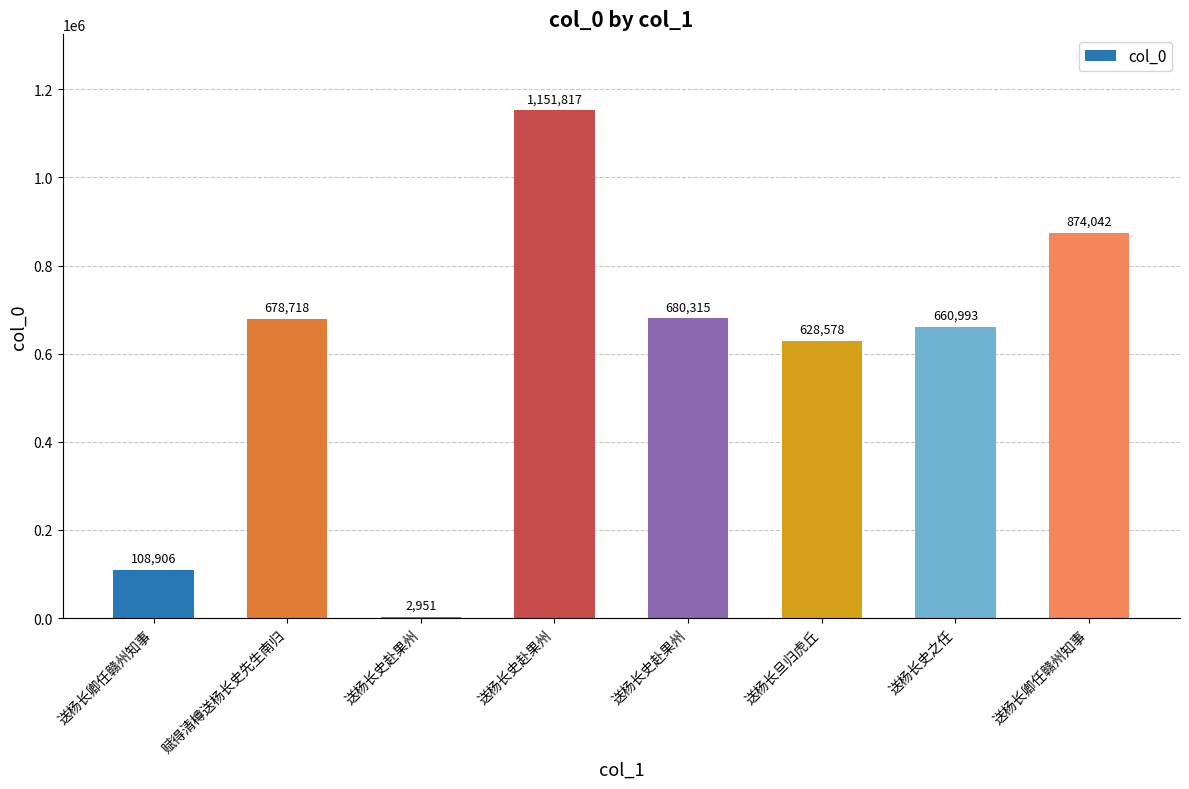

Reading left to right, what are all the values shown in this chart?

送杨长卿任赣州知事=108906	赋得清樽送杨长史先生南归=678718	送杨长史赴果州=2951	送杨长史赴果州=1151817	送杨长史赴果州=680315	送杨长旦归虎丘=628578	送杨长史之任=660993	送杨长卿任赣州知事=874042